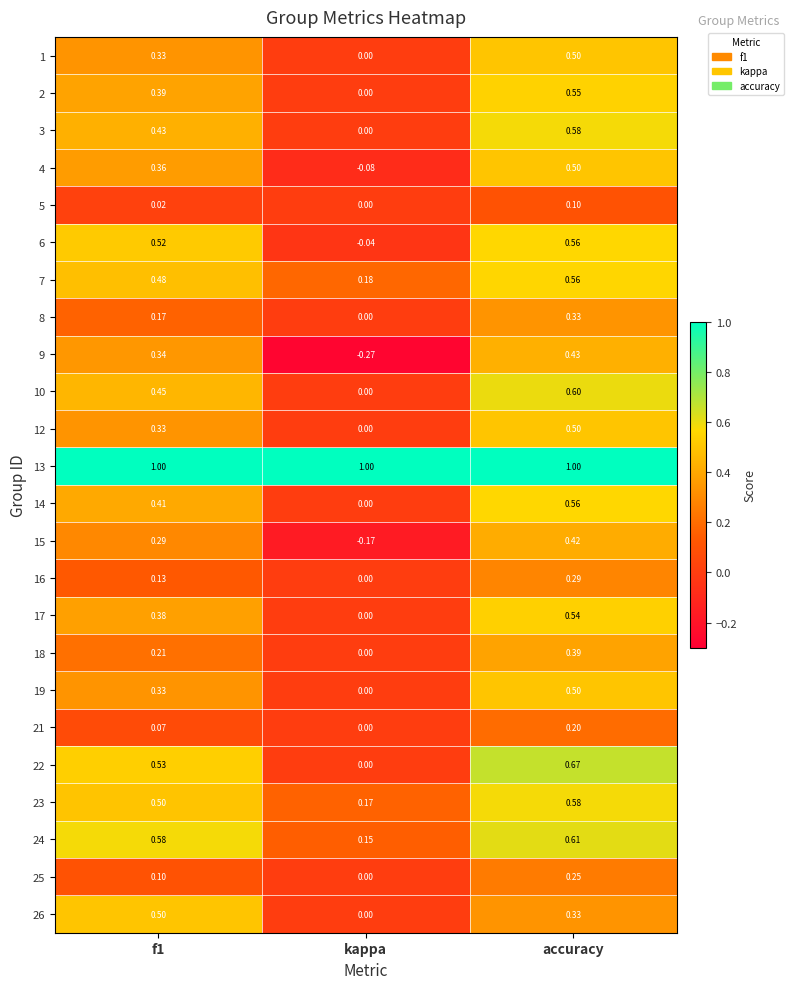

What is the total value across all series at kappa?

0.9